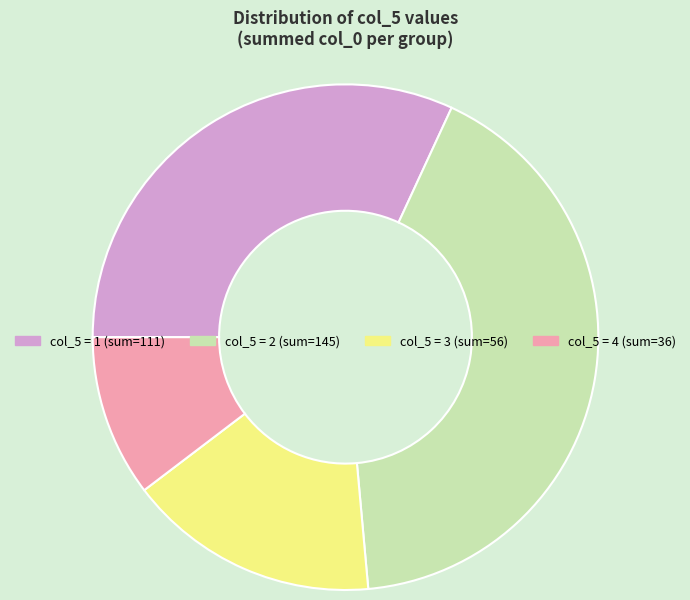

Is there any slice that represents more than half of the pie?

No